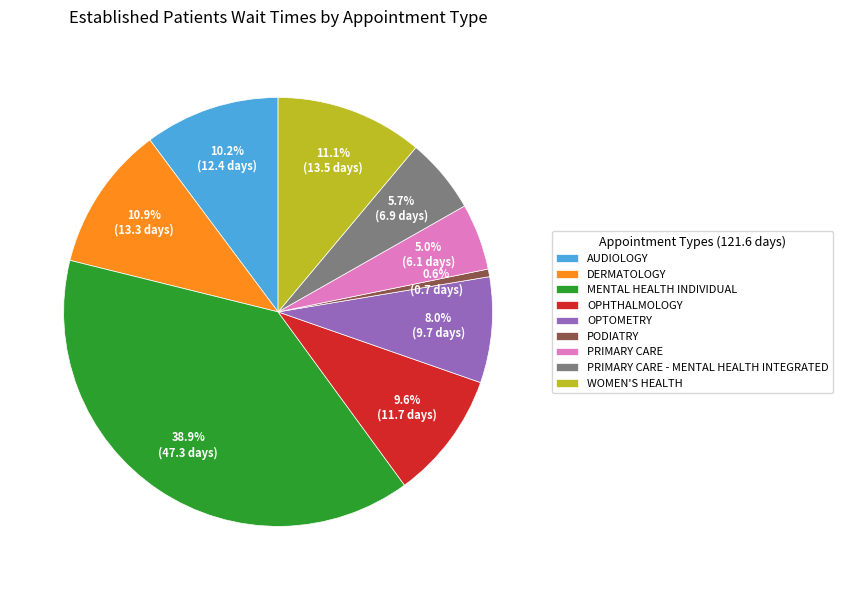

How many segments does this pie chart have?

9